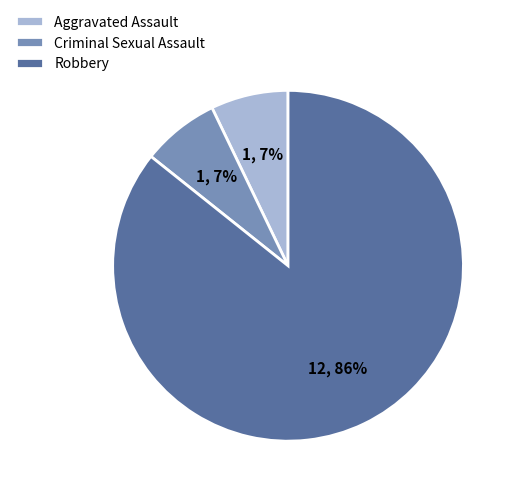

Combined, do Criminal Sexual Assault and Aggravated Assault account for over 50%?

No